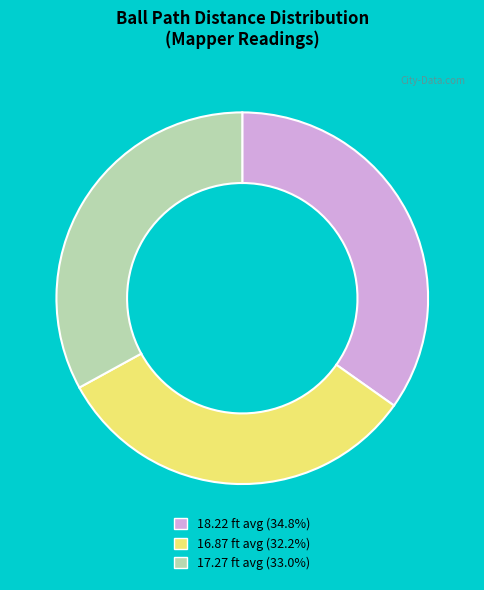

Does any single category account for the majority?

No